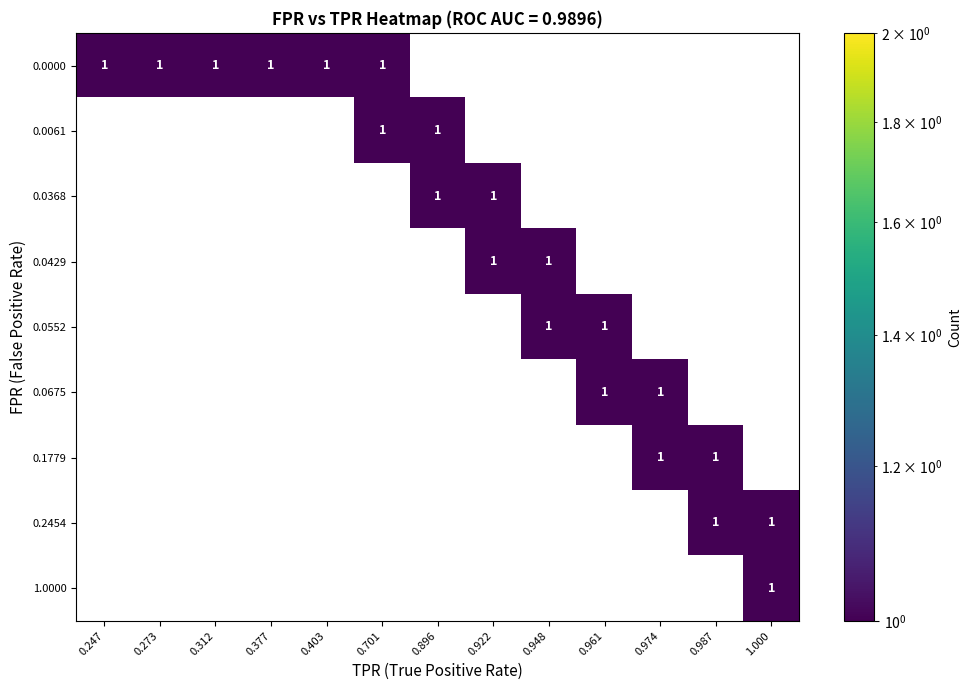

Reading left to right, what are all the values shown in this chart?

row_0: 1	1	1	1	1	1	0	0	0	0	0	0	0
row_1: 0	0	0	0	0	1	1	0	0	0	0	0	0
row_2: 0	0	0	0	0	0	1	1	0	0	0	0	0
row_3: 0	0	0	0	0	0	0	1	1	0	0	0	0
row_4: 0	0	0	0	0	0	0	0	1	1	0	0	0
row_5: 0	0	0	0	0	0	0	0	0	1	1	0	0
row_6: 0	0	0	0	0	0	0	0	0	0	1	1	0
row_7: 0	0	0	0	0	0	0	0	0	0	0	1	1
row_8: 0	0	0	0	0	0	0	0	0	0	0	0	1